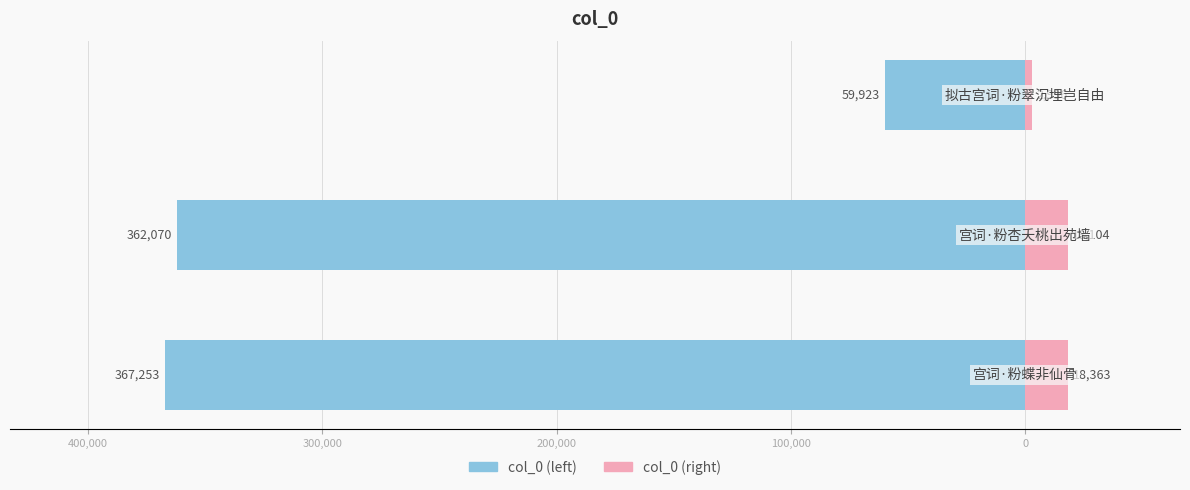

How many distinct data groups are displayed?

2